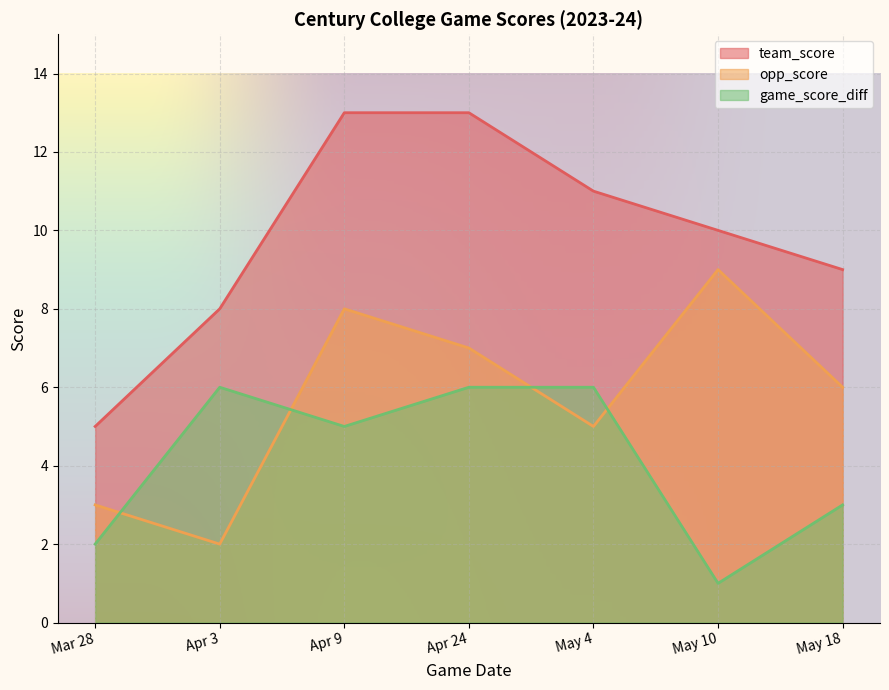

Rank the series by their maximum value, from highest to lowest.

team_score, opp_score, game_score_diff